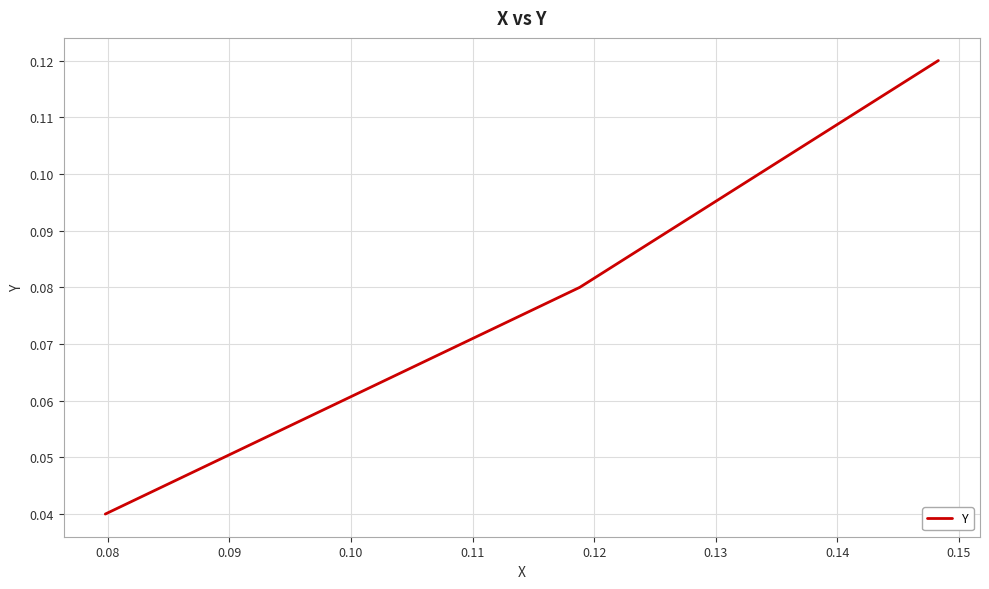

Count the values in the range 0 to 1.

3